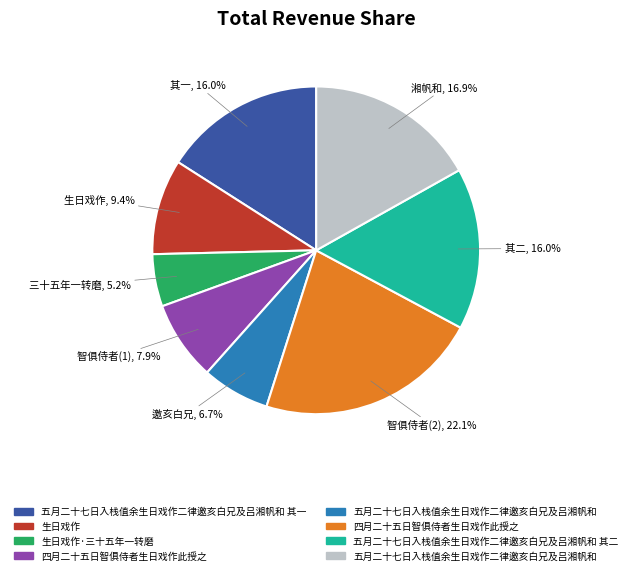

To the nearest percent, what is the difference between the largest and smallest slice percentages?

17%